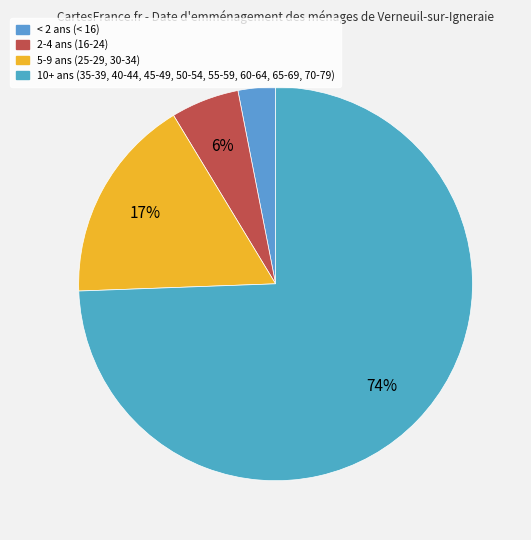

How many slices are in this pie chart?

4